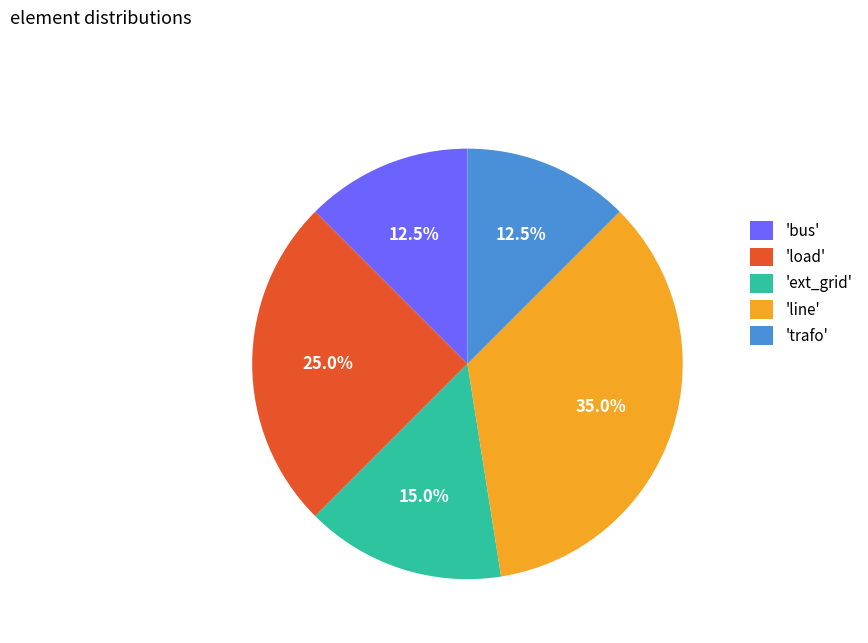

Which has a higher value, 'line' or 'ext_grid'?

'line'